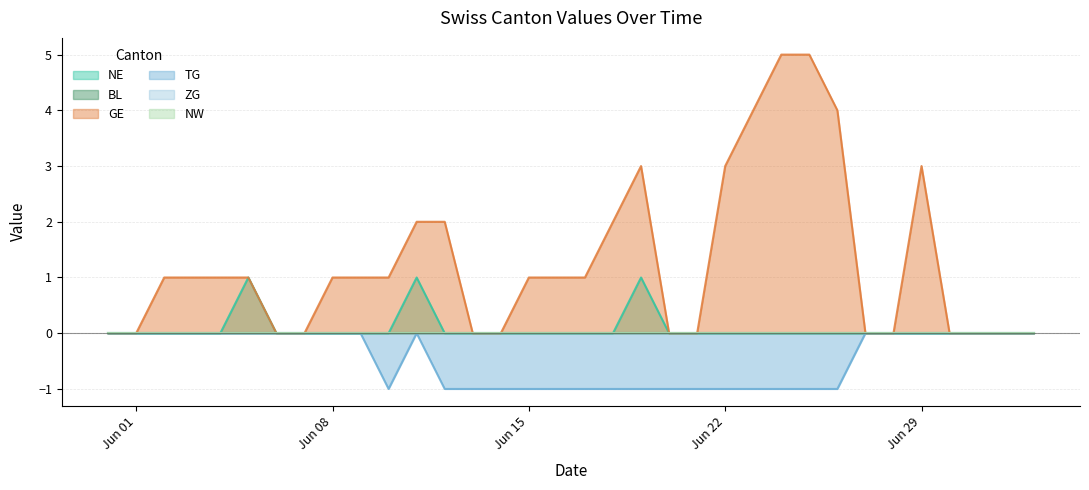

True or false: GE and BL intersect in this chart.

False